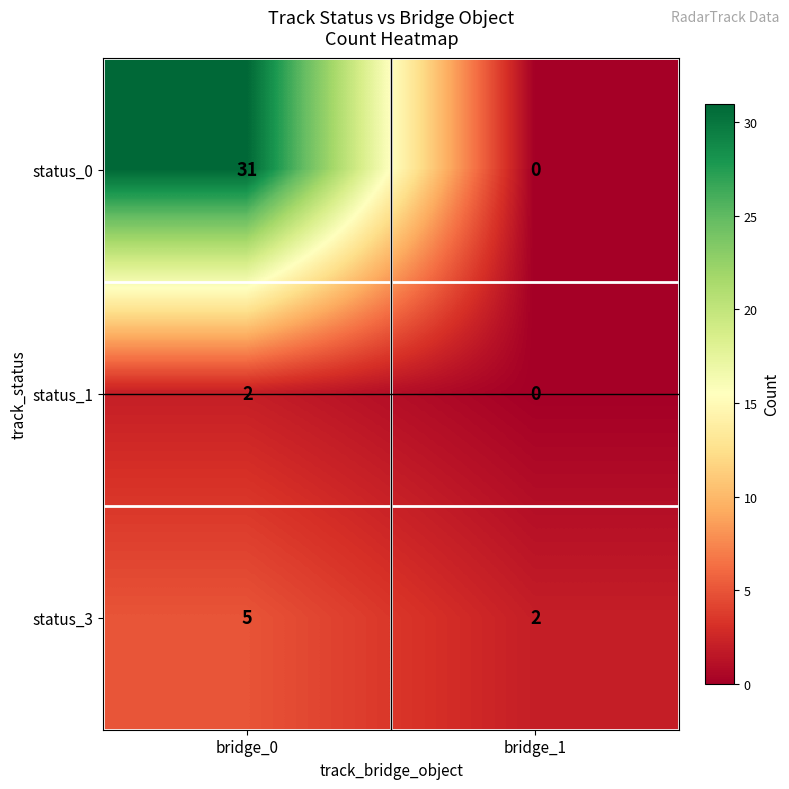

Reading left to right, extract all data points from this chart.

status_0: bridge_0=31	bridge_1=0
status_1: bridge_0=2	bridge_1=0
status_3: bridge_0=5	bridge_1=2